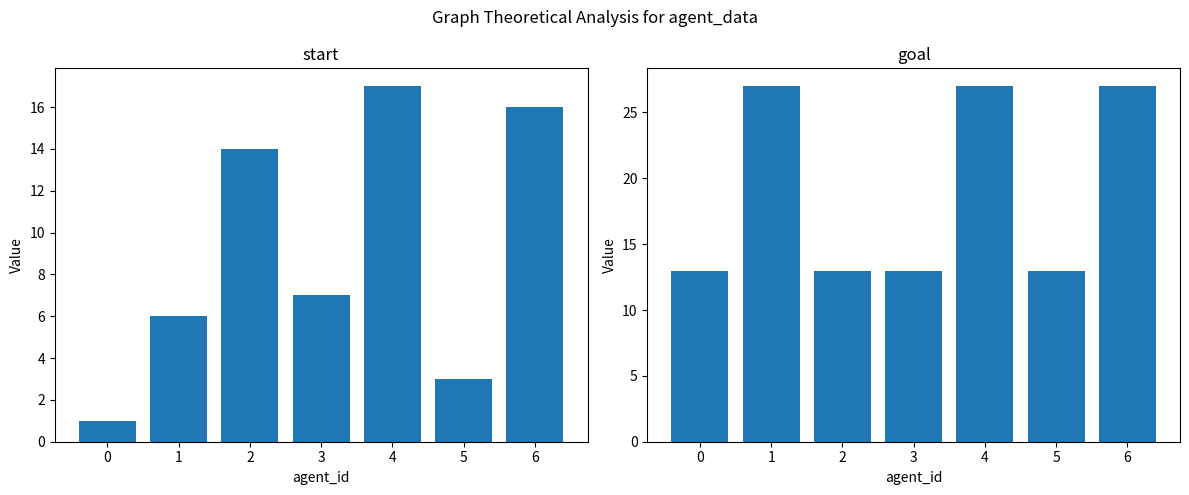

Which category has the highest value in the goal series?

1